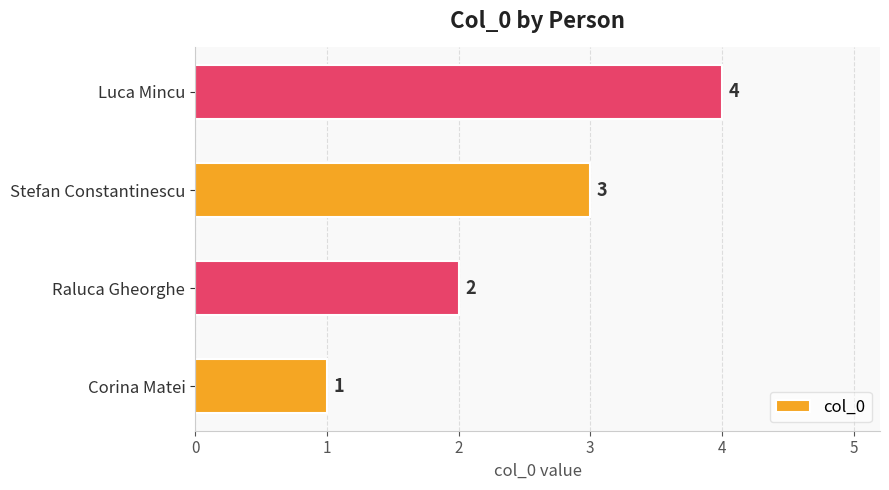

The chart shows a value of 2 at Corina Matei. True or false?

False